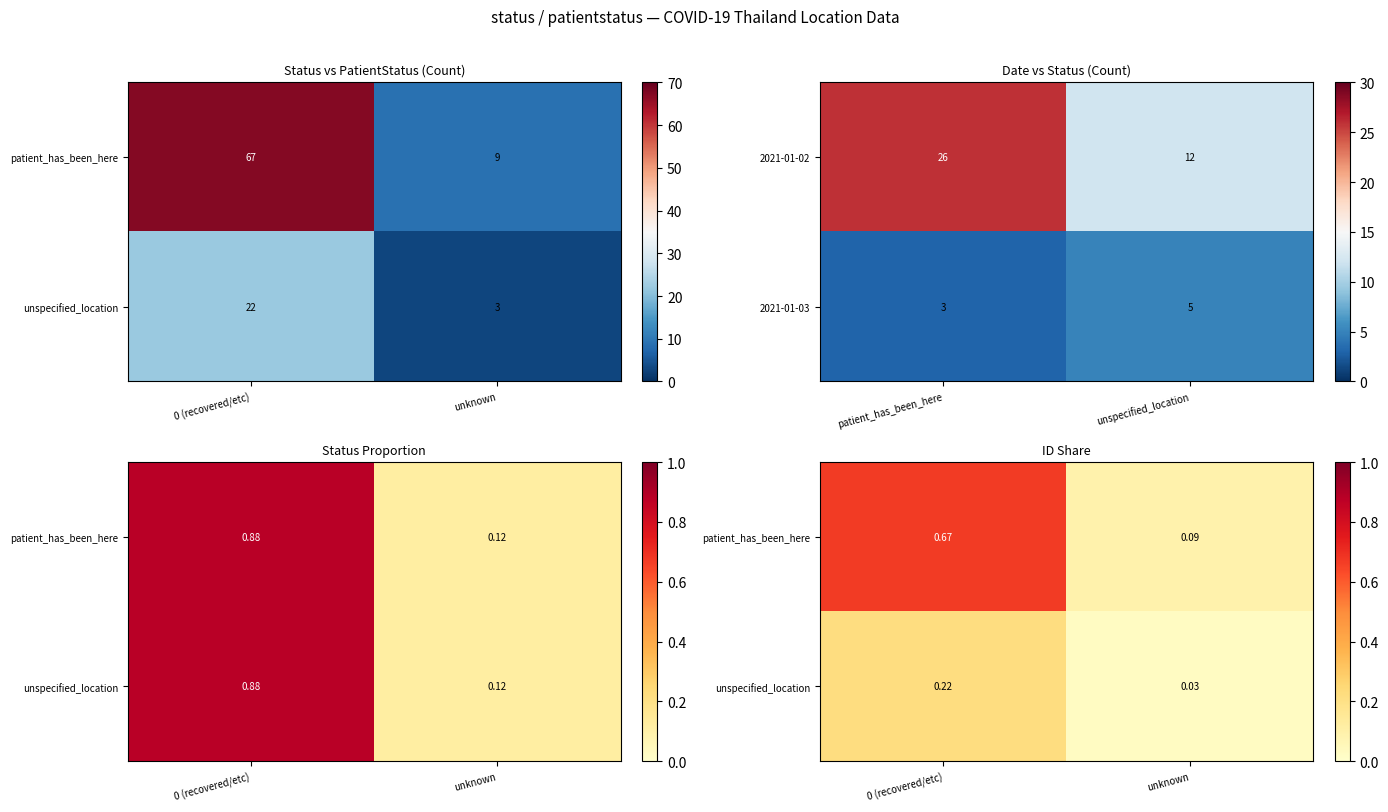

What is the sum of all 2021-01-02 values?

38